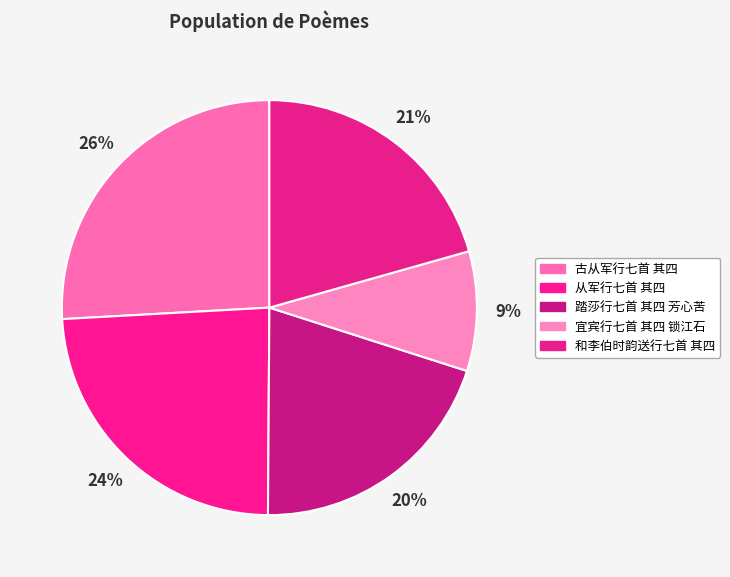

To the nearest percent, what is the combined percentage of 宜宾行七首 其四 锁江石 and 和李伯时韵送行七首 其四?

30%